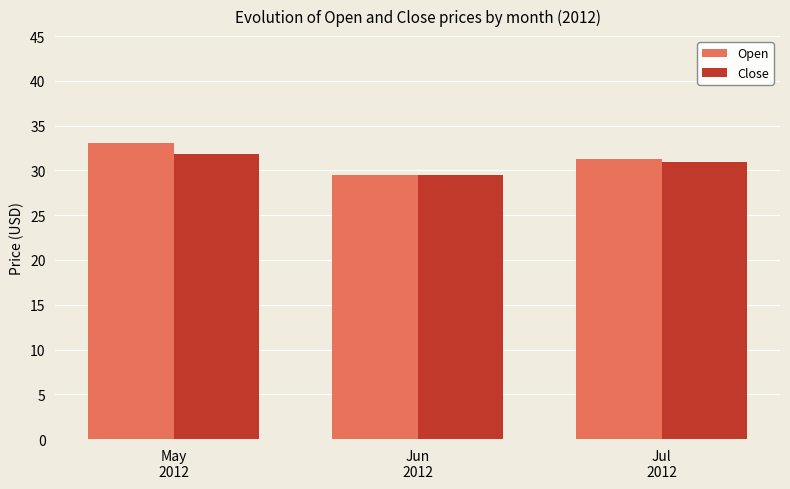

Rank the series by their maximum value, from highest to lowest.

Open, Close